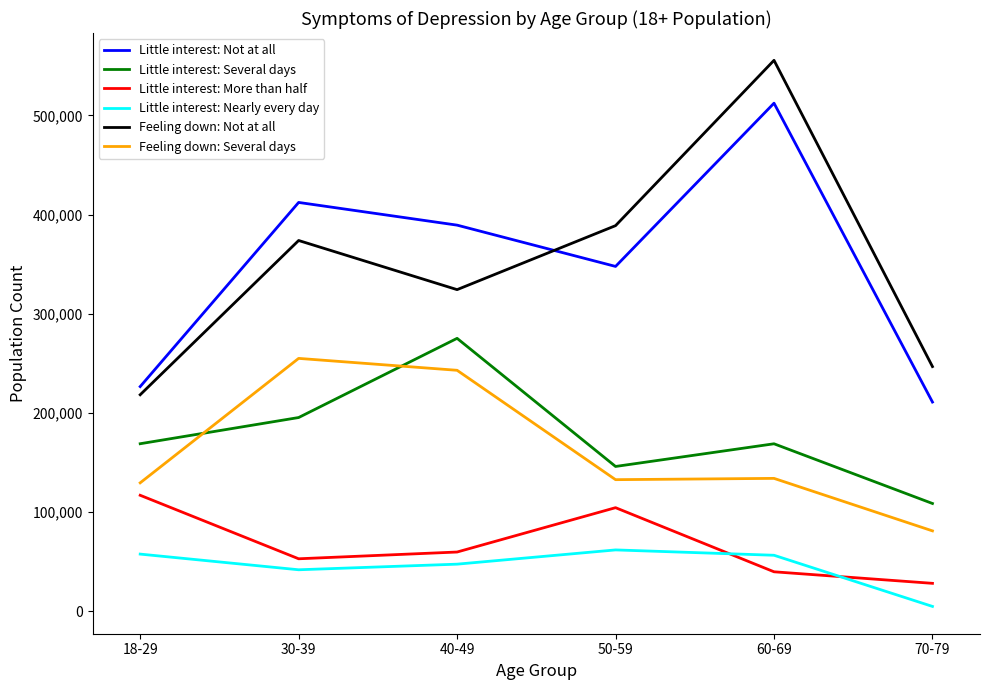

List the series in order of their peak value, lowest first.

Little interest: Nearly every day, Little interest: More than half, Feeling down: Several days, Little interest: Several days, Little interest: Not at all, Feeling down: Not at all